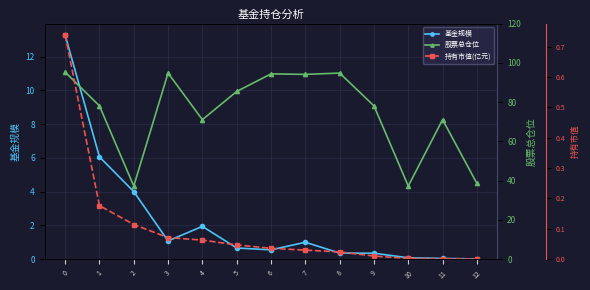

Which category has the lowest value in the 持有市值(亿元) series?

12